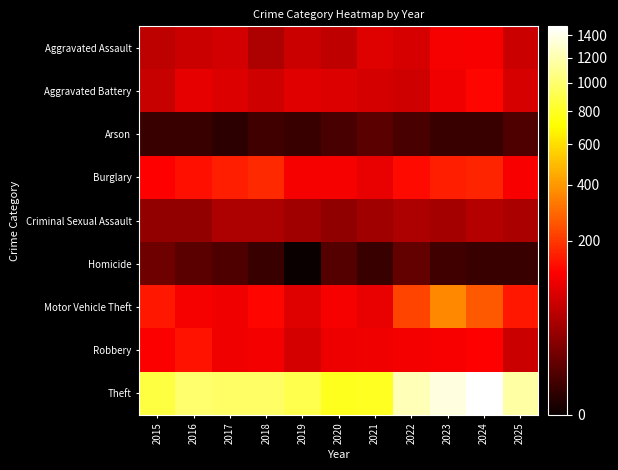

Between 2019 and 2022, which is larger?

2022